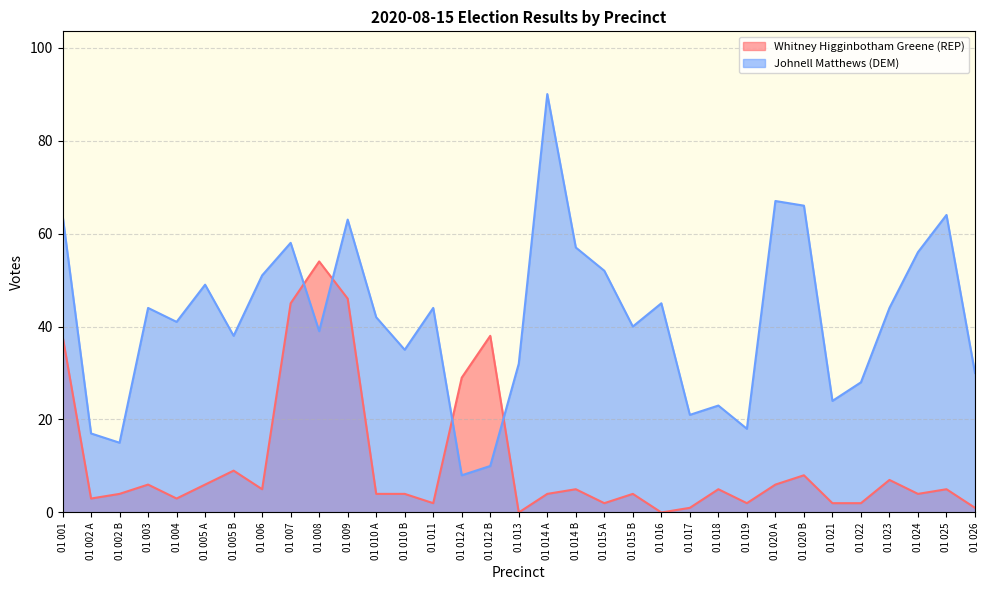

How many interior local peaks does the Johnell Matthews (DEM) series have?

10